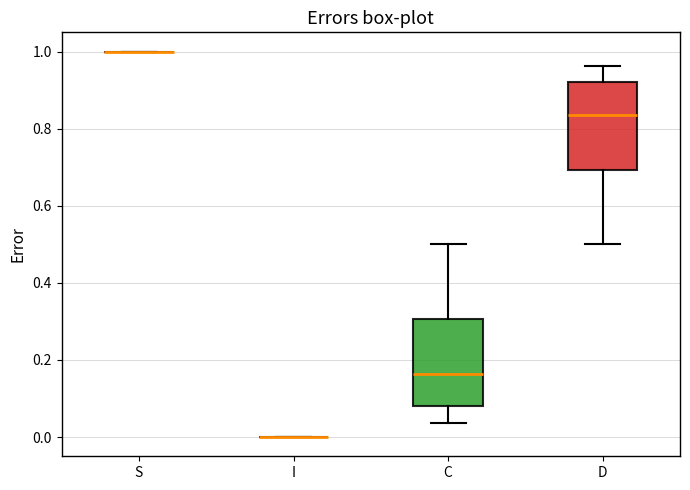

Reading left to right, read every box against the y-axis: the position of its median line, the range the box covers, and the ends of its whiskers. The values are not printed on the chart, so give them approximately, as read against the axis.

S: box collapsed to a line at 1.00, whiskers 1.00 to 1.00
I: box collapsed to a line at 0.00, whiskers 0.00 to 0.00
C: median 0.16, box 0.08 to 0.30, whiskers 0.04 to 0.50
D: median 0.84, box 0.70 to 0.92, whiskers 0.50 to 0.96